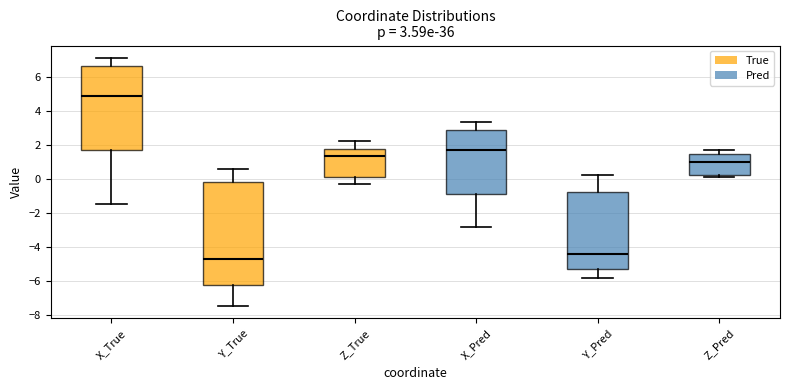

Comparing the boxes themselves (not the whiskers), which one is the tallest?

Y_True